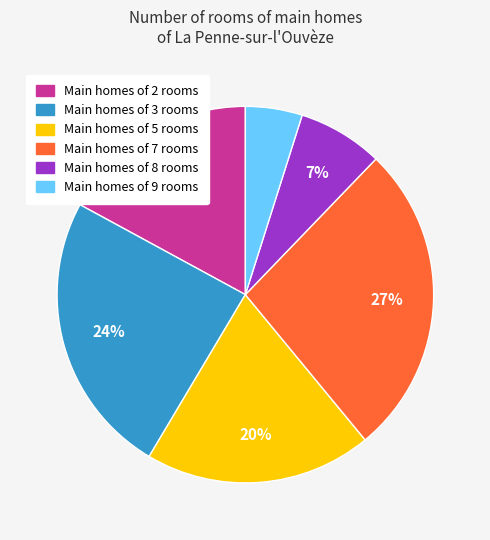

Is there a majority slice in this chart?

No